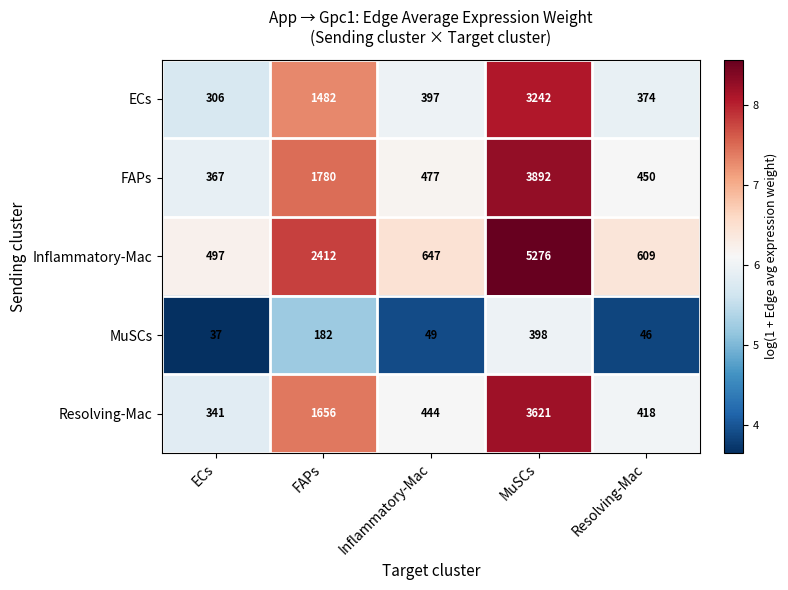

What is the difference between the maximum and minimum values in the FAPs series?

3525